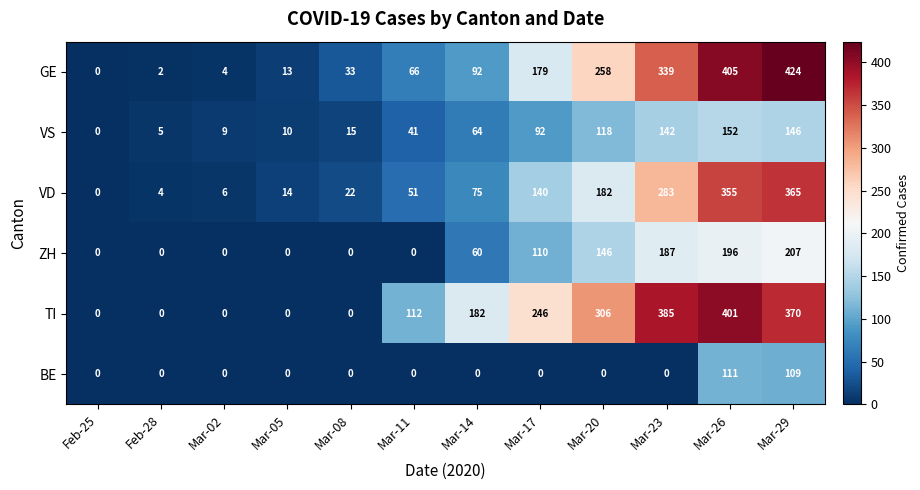

What is the sum of all VD values?

1497